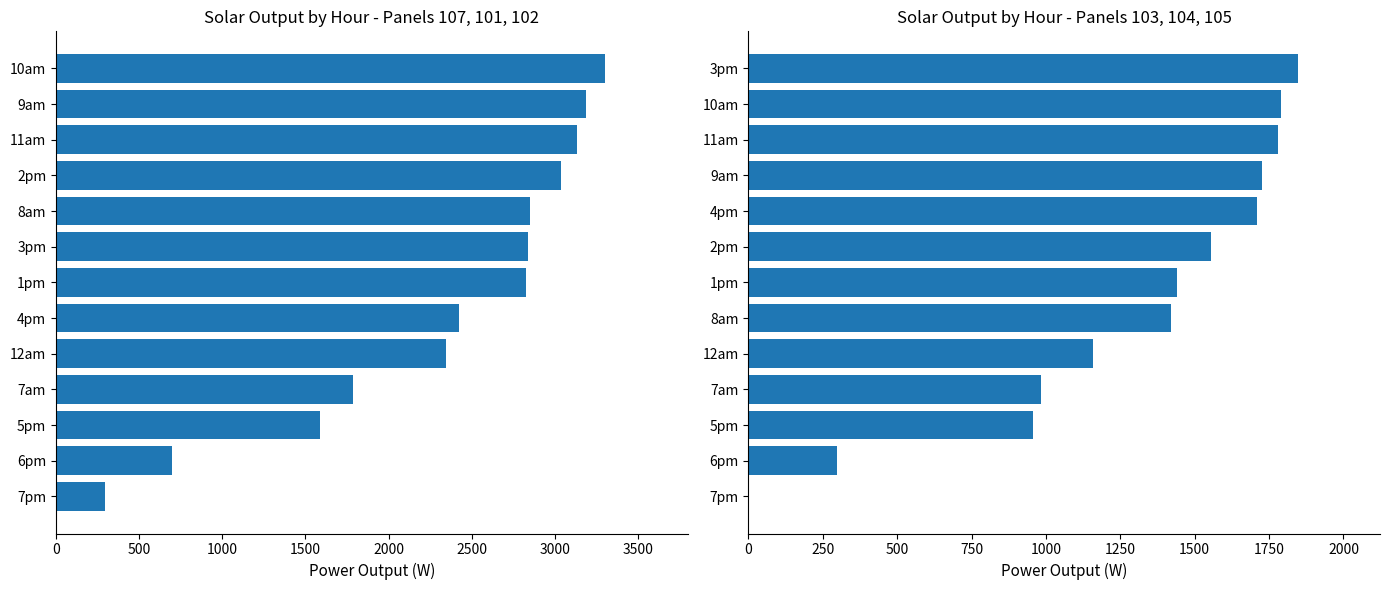

Between 3pm and 4pm, which is larger?

3pm